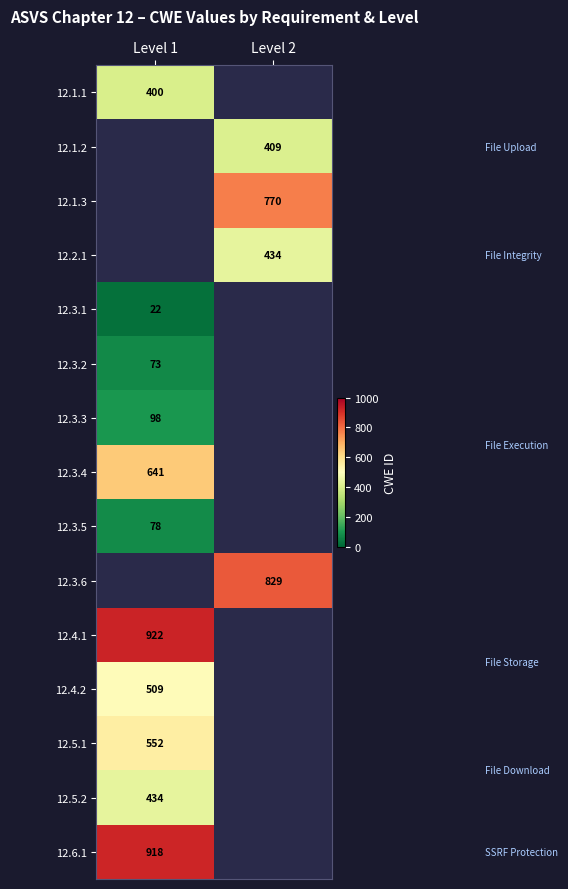

True or false: 12.6.1 has a value of 918 at Level 1.

True